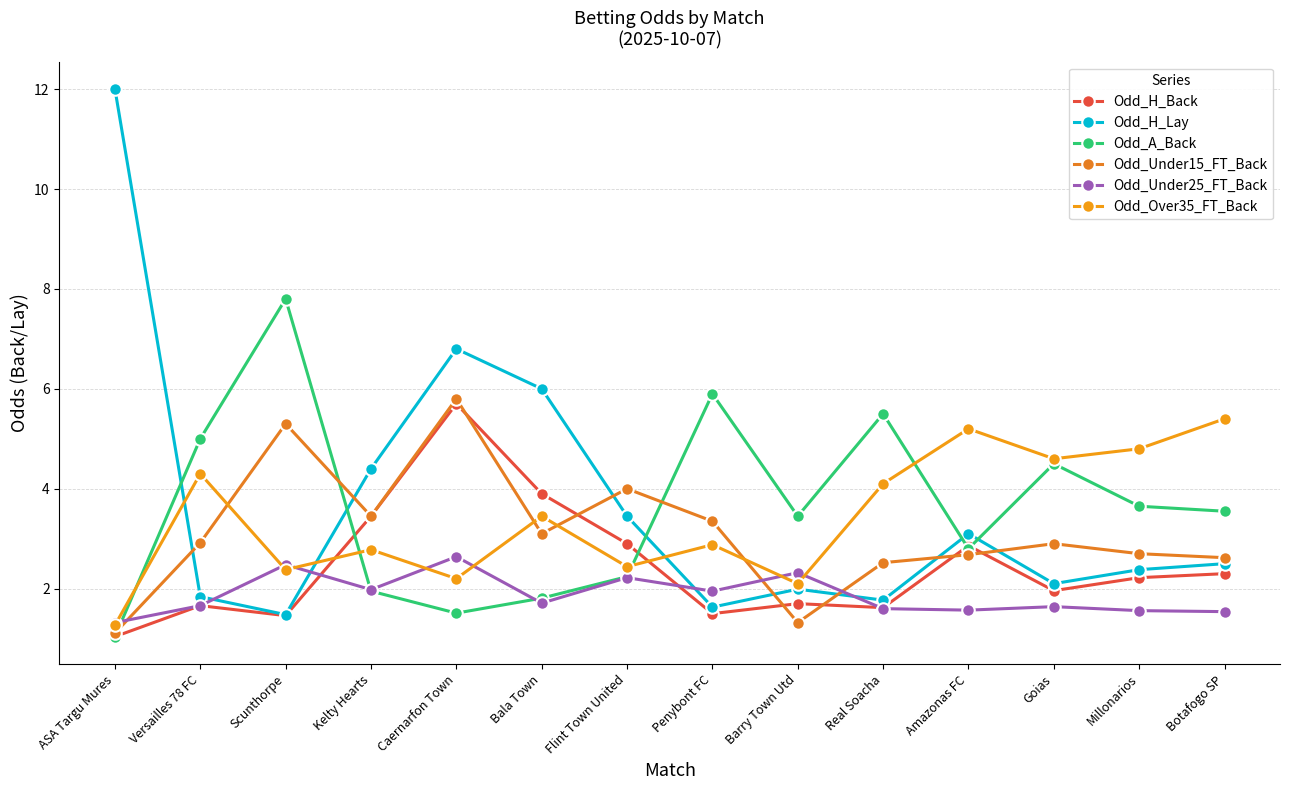

How many interior local peaks does the Odd_A_Back series have?

4